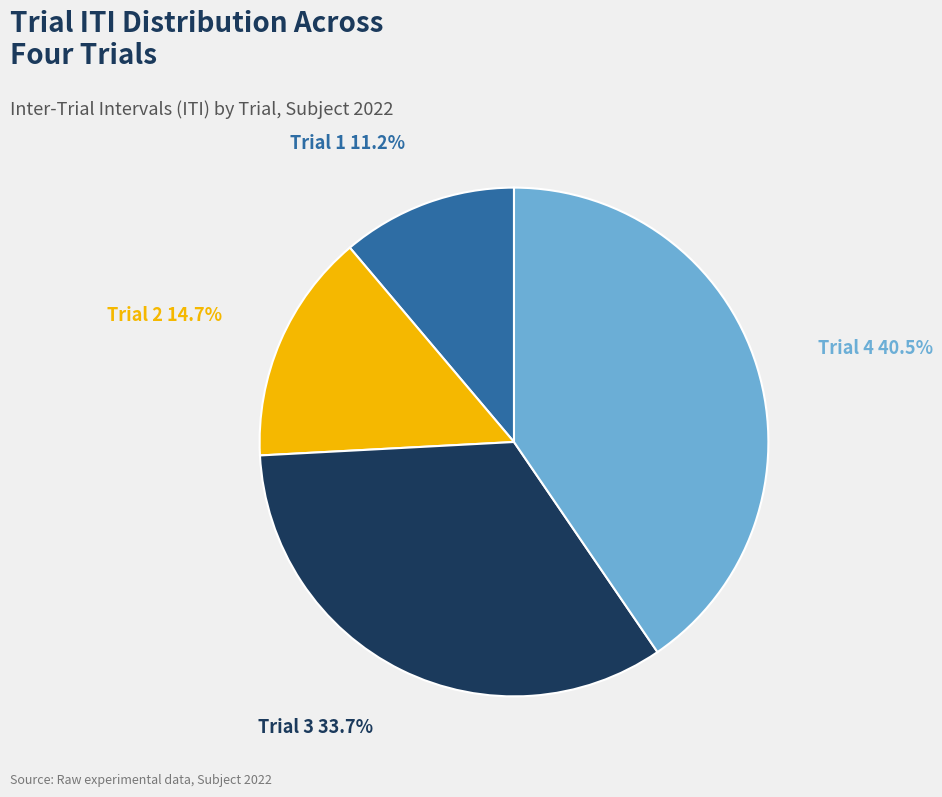

To the nearest percent, what portion does Trial 1 represent?

11%